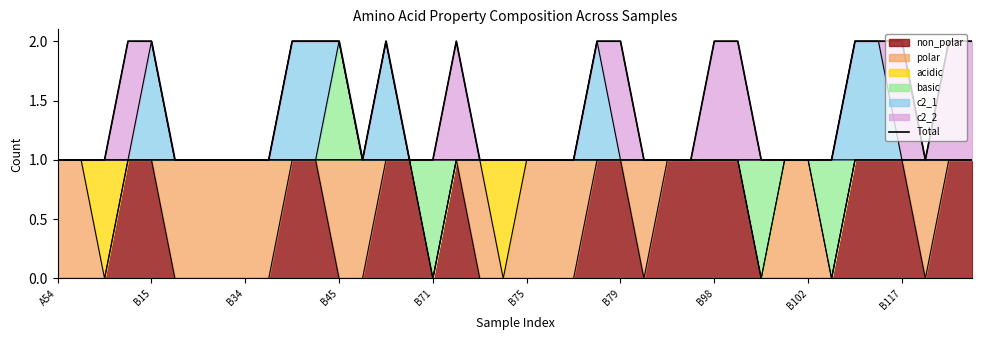

What is the value of the 14th point from the left?

1